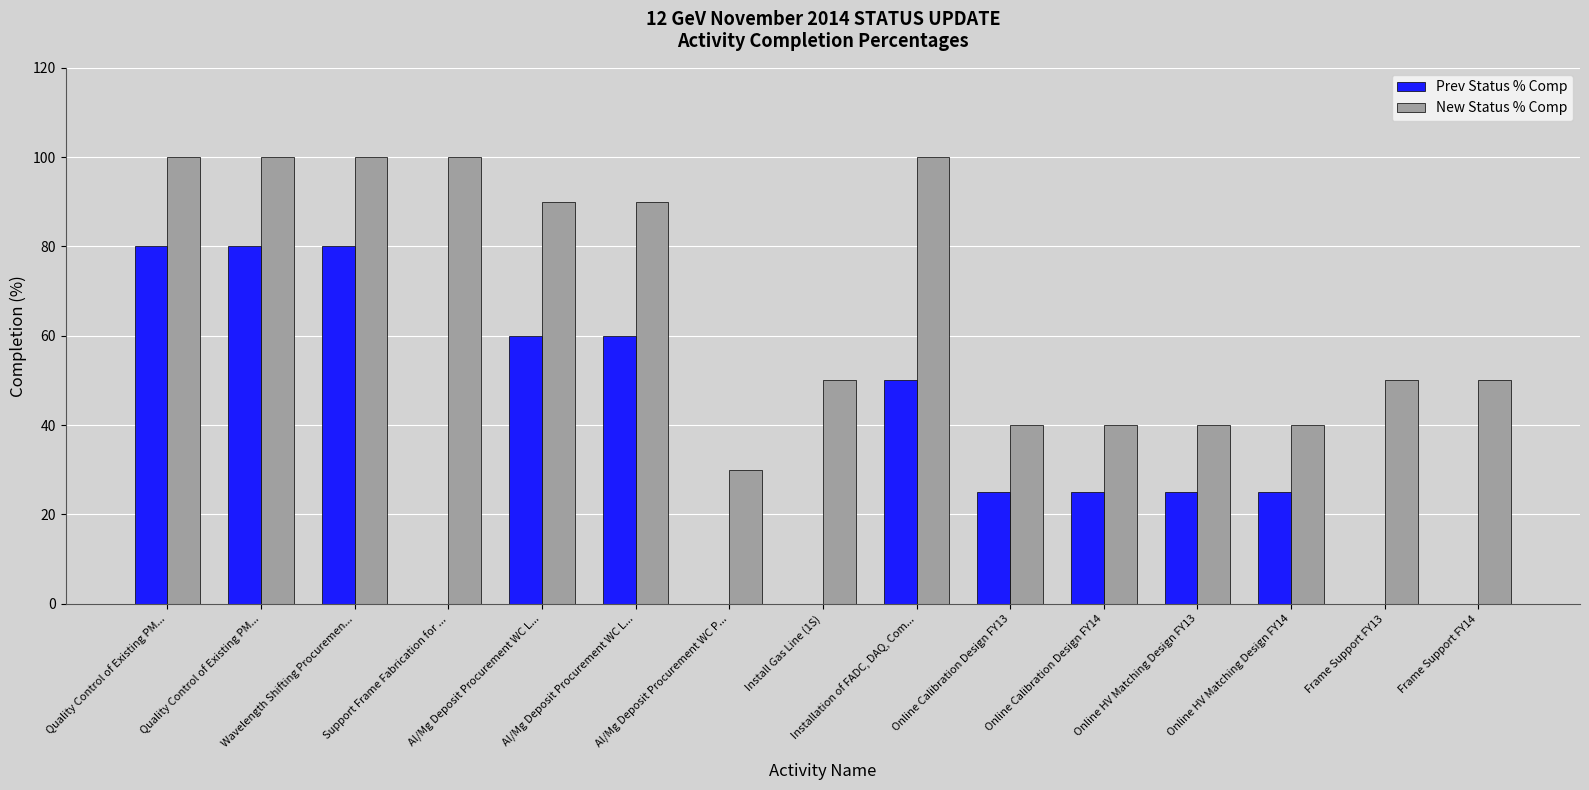

Which series changed the most between Quality Control of Existing PM... and Al/Mg Deposit Procurement WC L...?

Prev Status % Comp